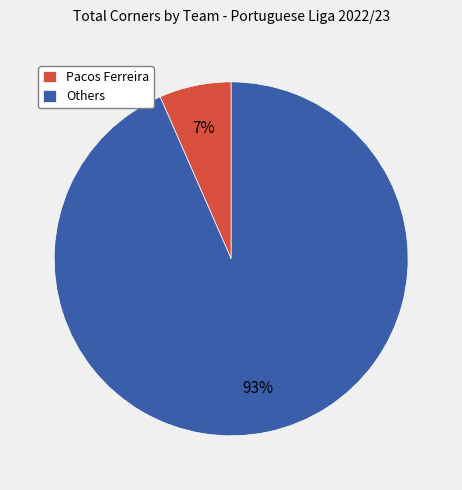

To the nearest percent, what is the combined percentage of Pacos Ferreira and Others?

100%